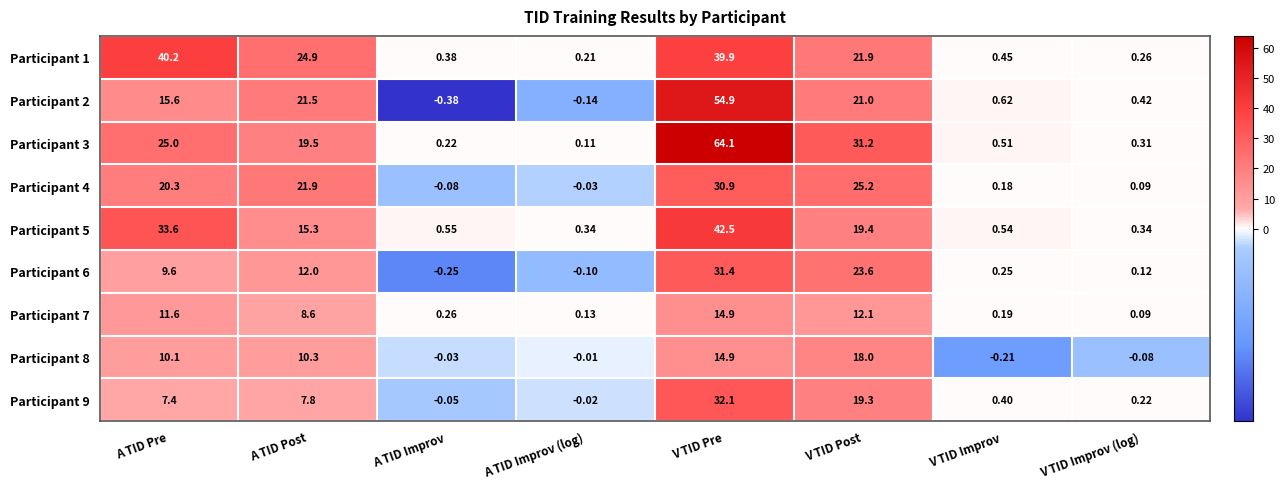

Which category has the highest value across all series?

V TID Pre